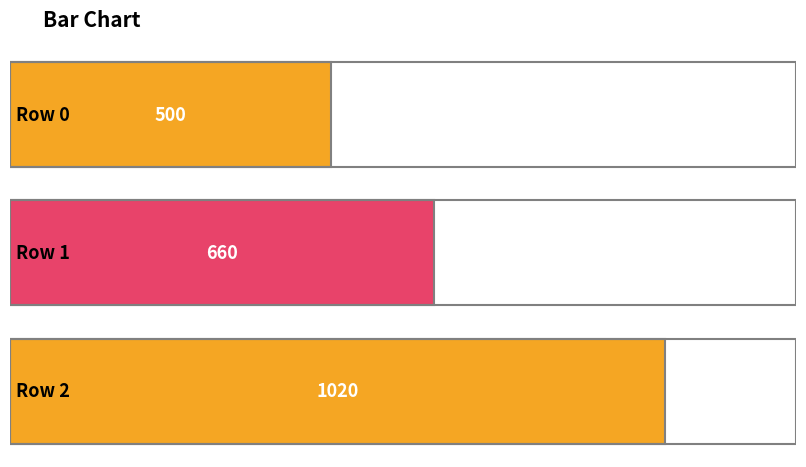

Rank the categories by value from highest to lowest.

2, 1, 0